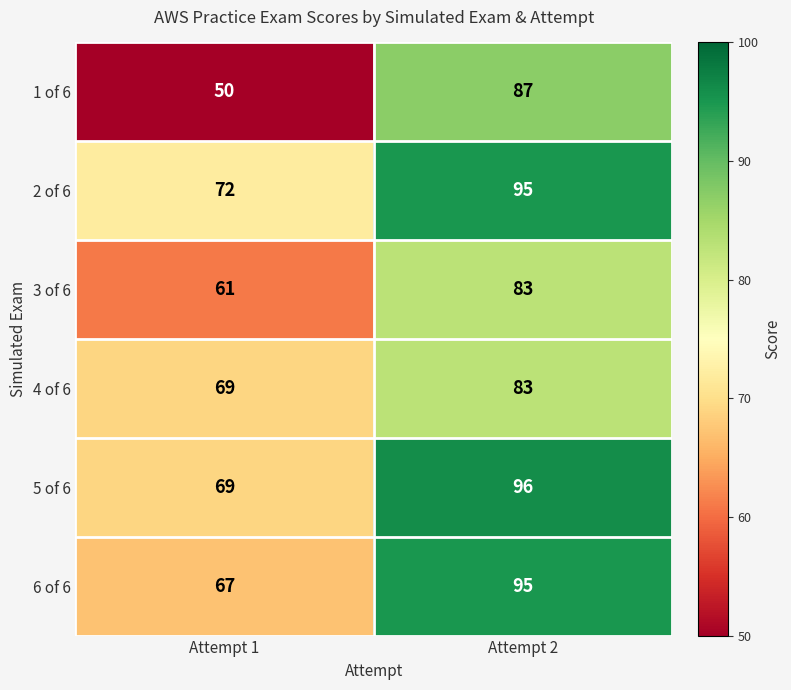

At which category is the sum across all series the highest?

Attempt 2